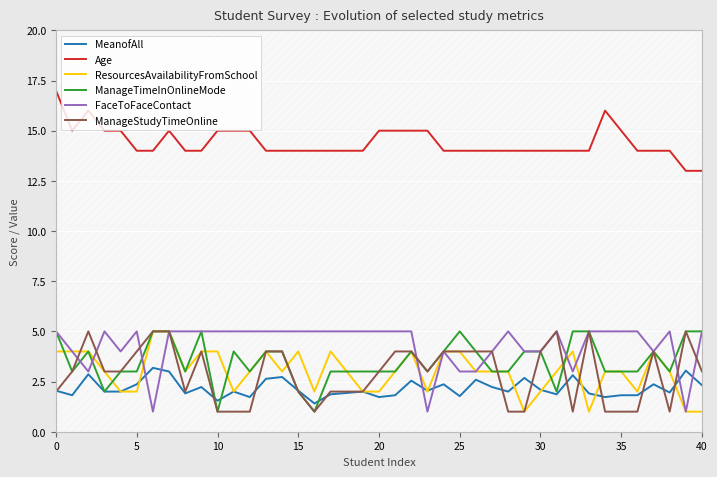

How many lines are shown in the chart?

6